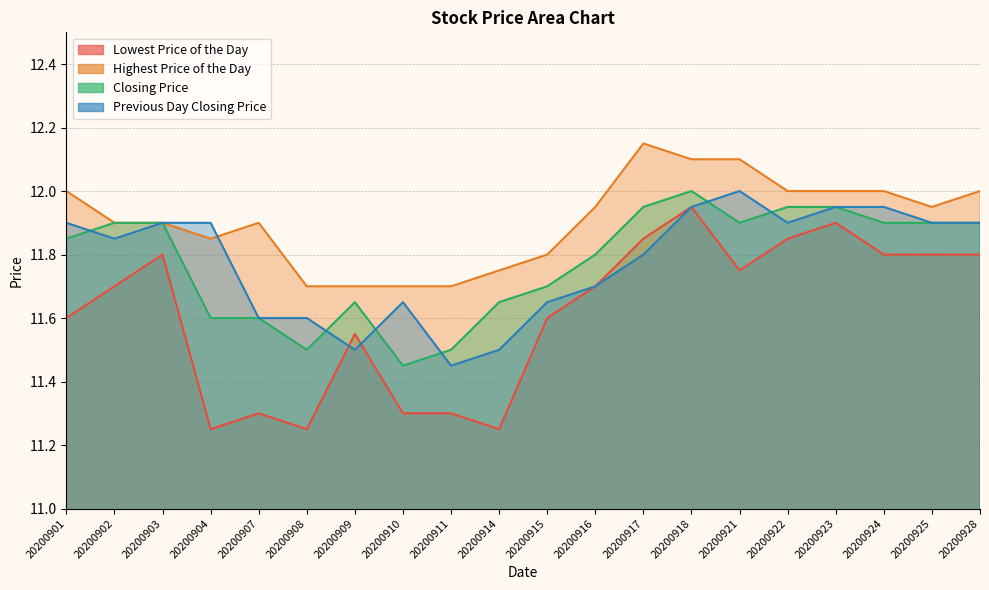

What is the difference between the Highest Price of the Day values at 20200924 and 20200910?

0.3